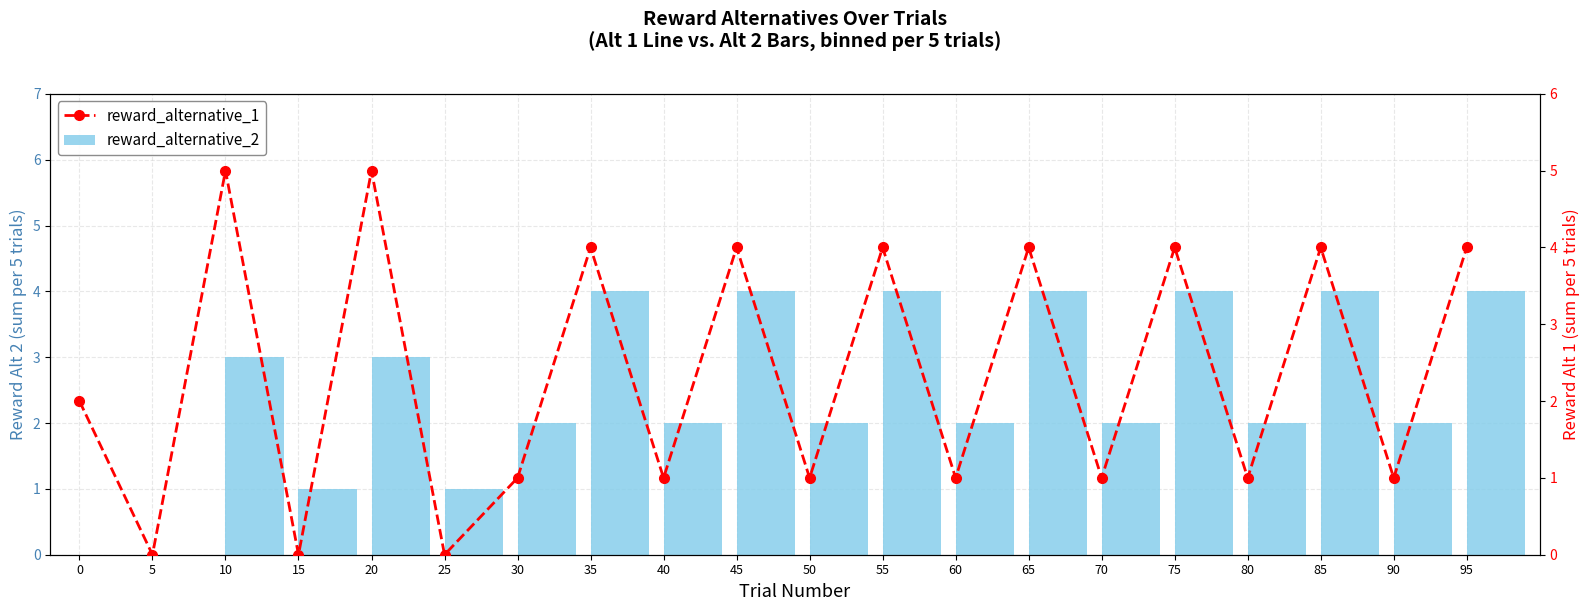

What is the sum of the reward_alternative_2 values at 15 and 65?

5